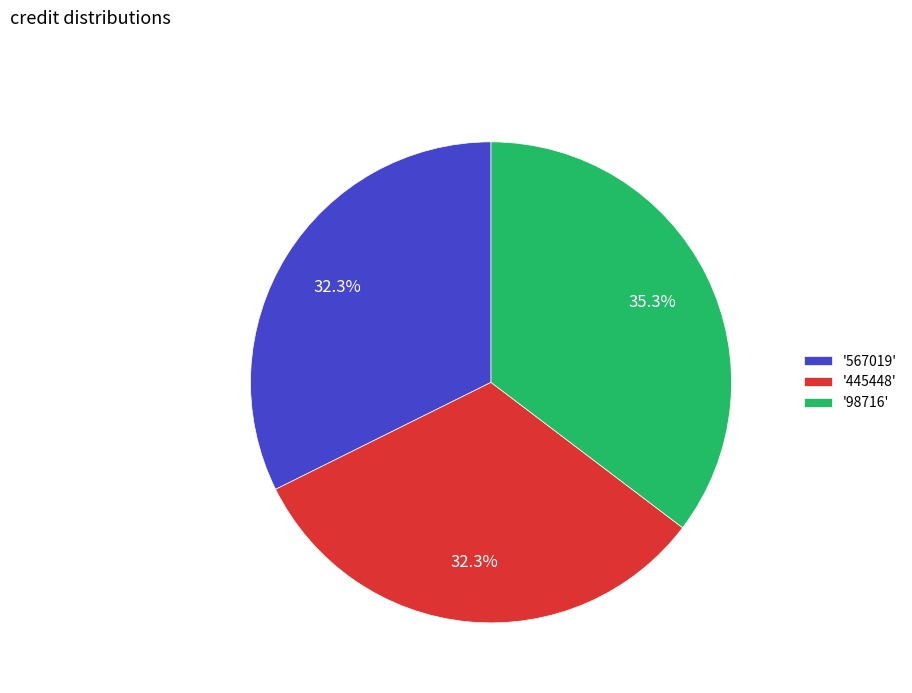

Is there any slice that represents more than half of the pie?

No